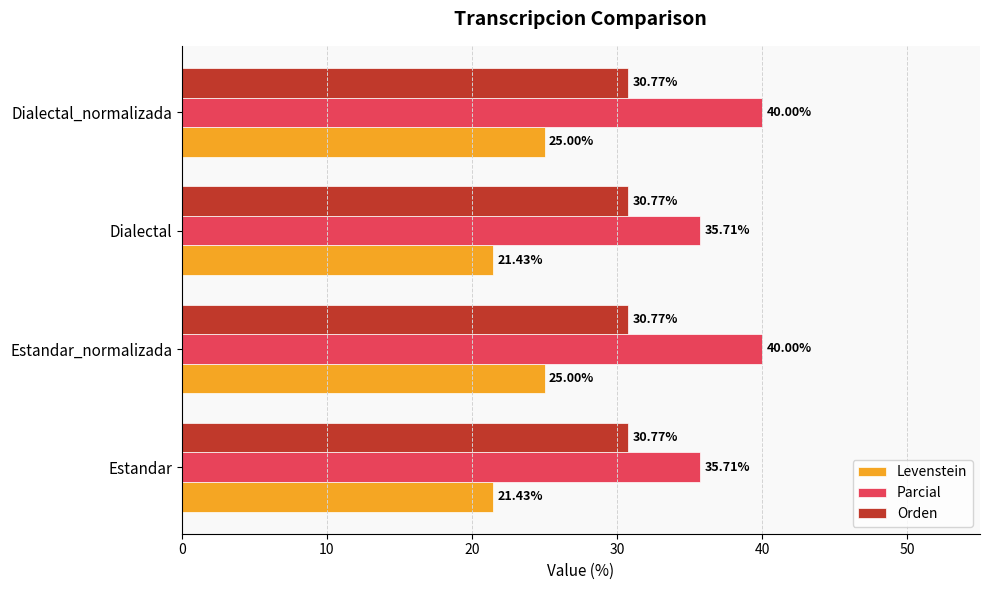

Between Estandar and Estandar_normalizada, which series saw the biggest shift?

Parcial